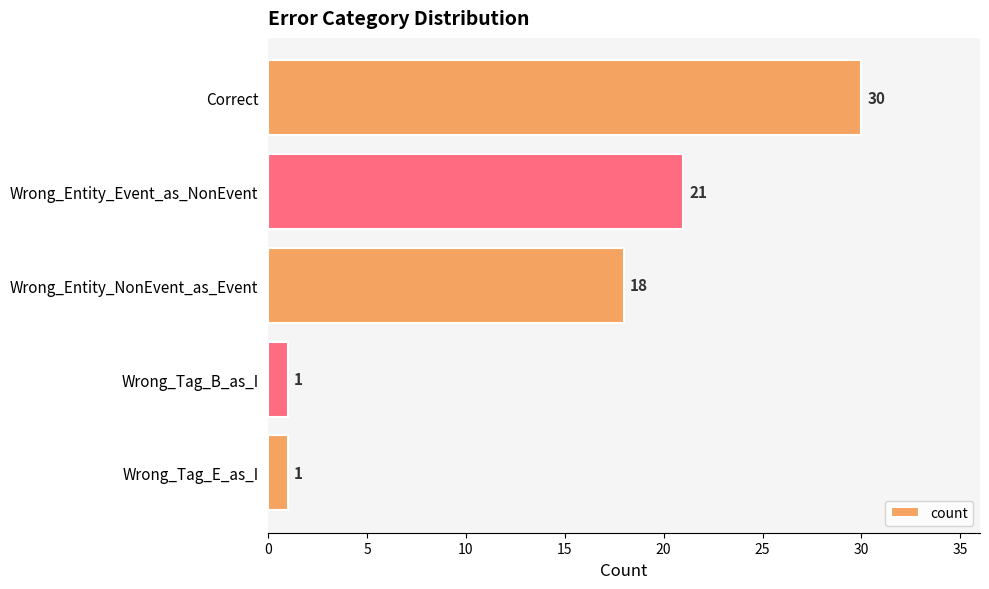

What is the greatest value displayed?

30